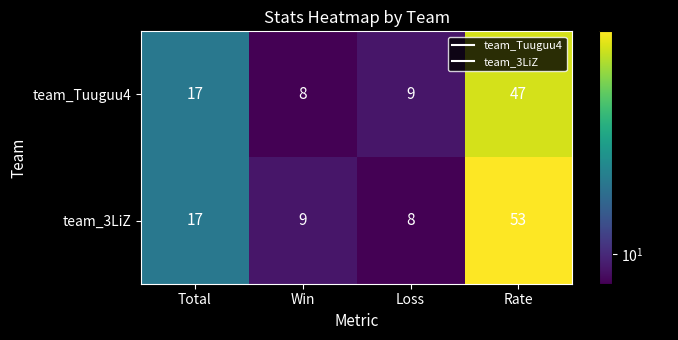

Reading left to right, list all the values displayed in this chart.

team_Tuuguu4: 17	8	9	47
team_3LiZ: 17	9	8	53